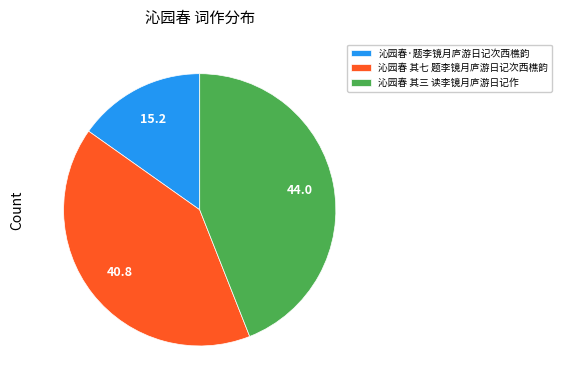

What is the smallest slice in the pie chart?

沁园春·题李镜月庐游日记次西樵韵